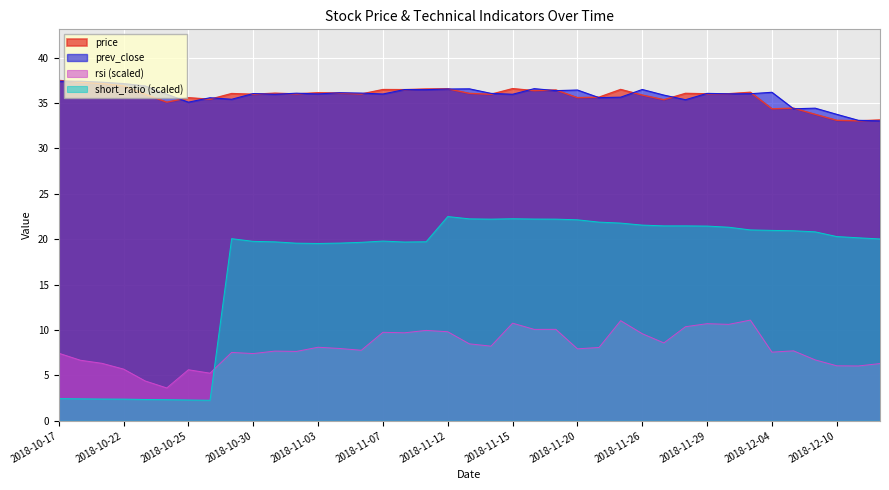

In prev_close, how many points are lower than both neighbors (excluding endpoints)?

12